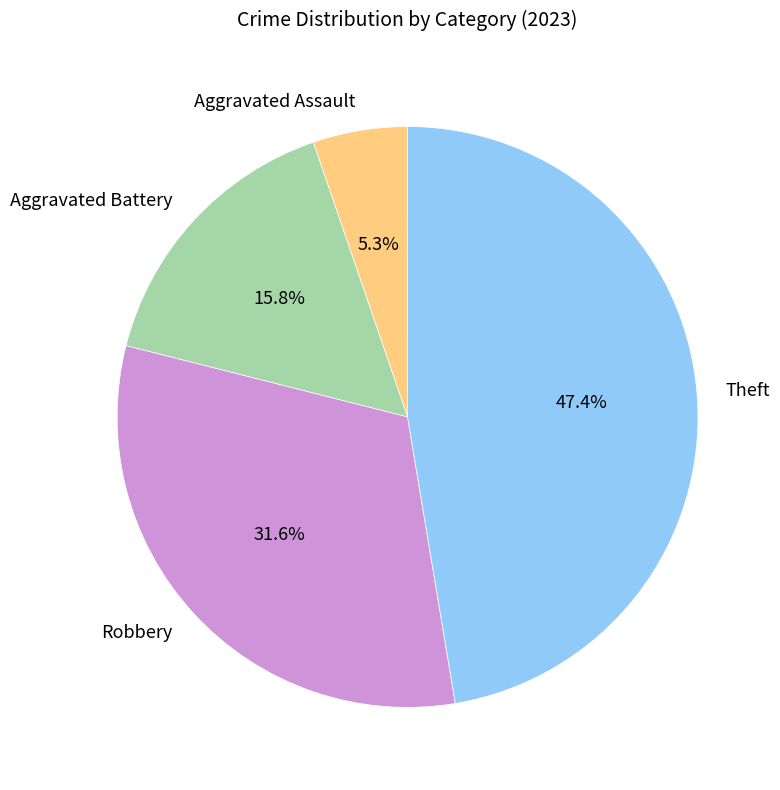

Does any single category account for the majority?

No